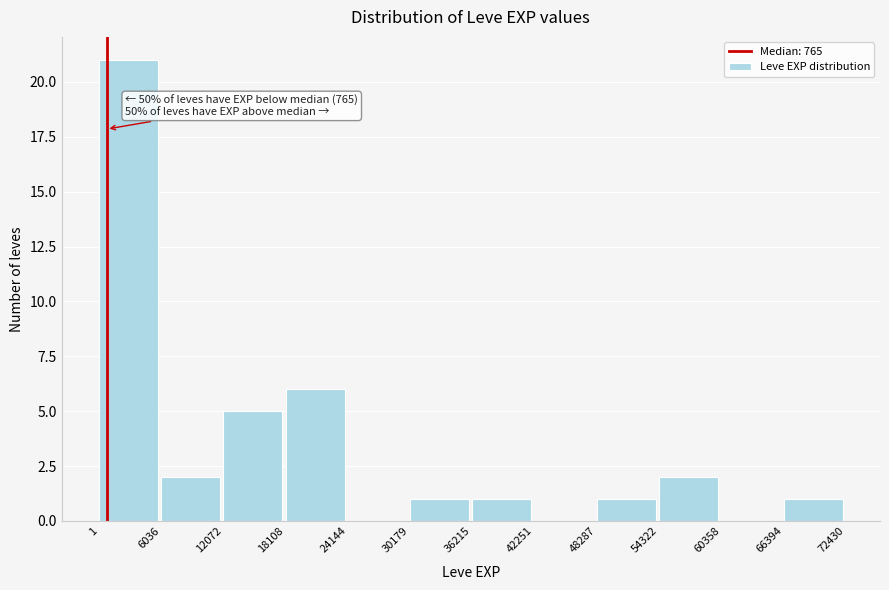

Which range on the x-axis has the tallest bar?

1 to 6036